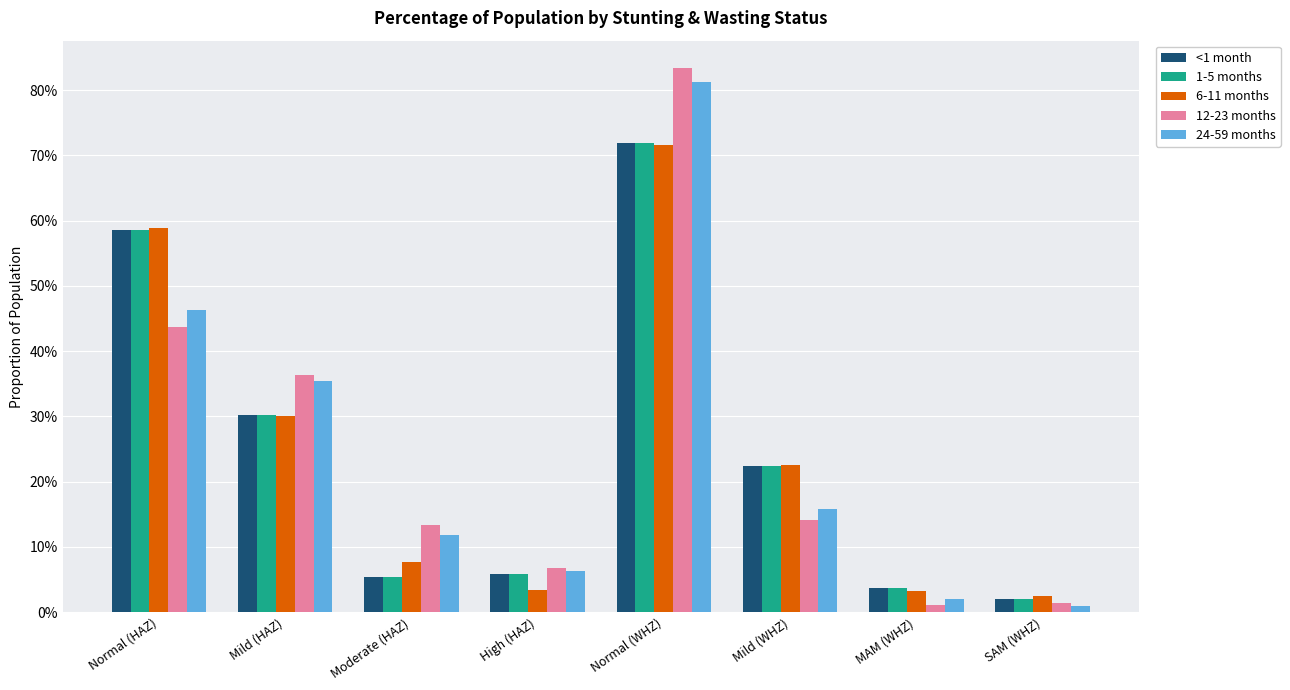

Are the bars horizontal?

No